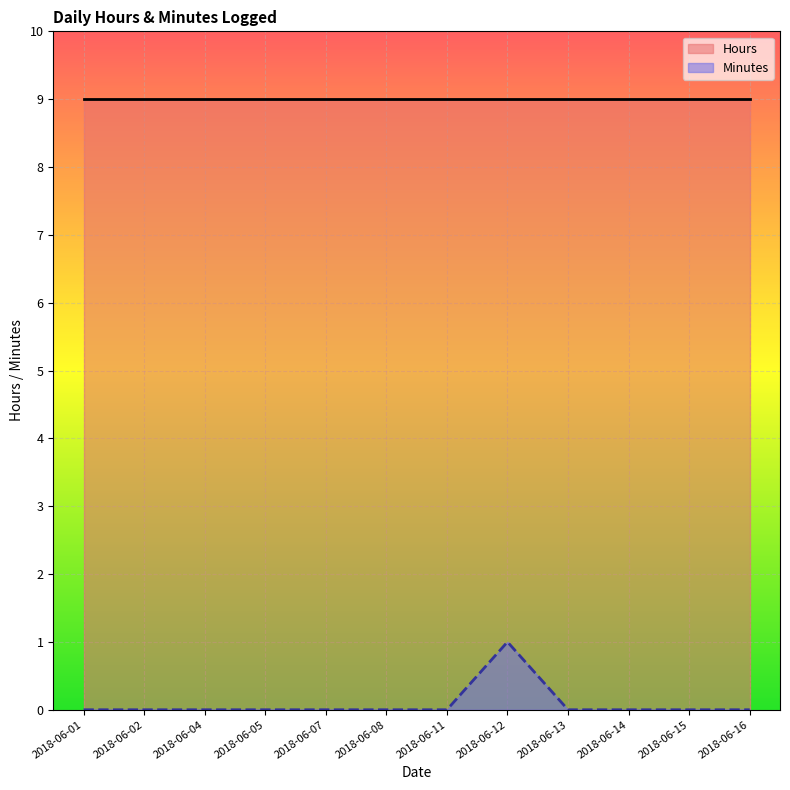

List the series in order of their overall mean, lowest first.

Minutes, Hours